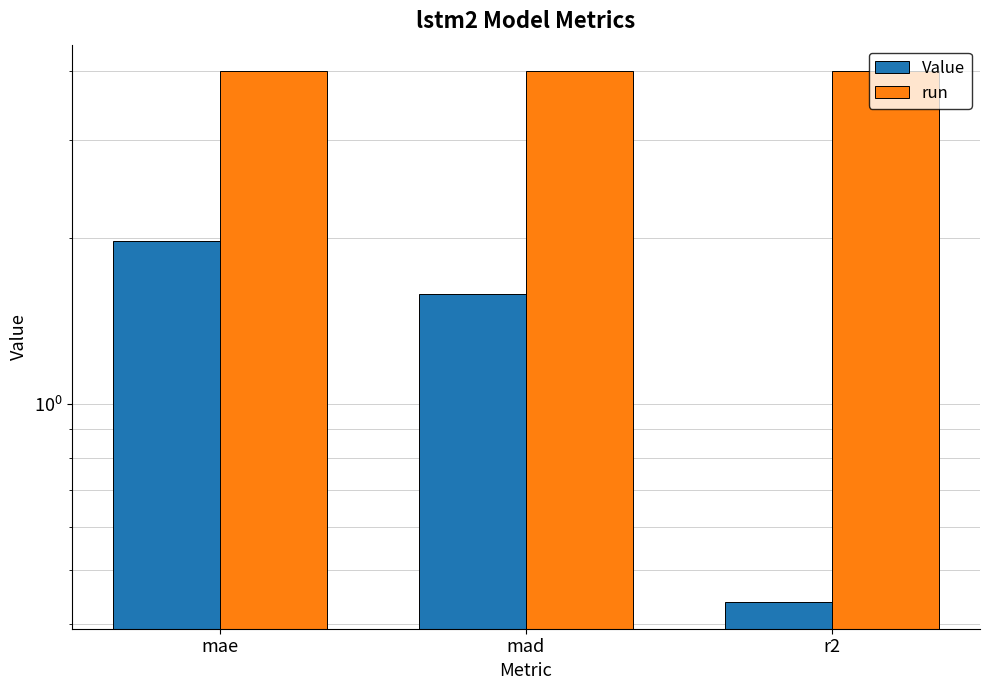

What is the value of the run bar at the 2nd from the left?

4.0